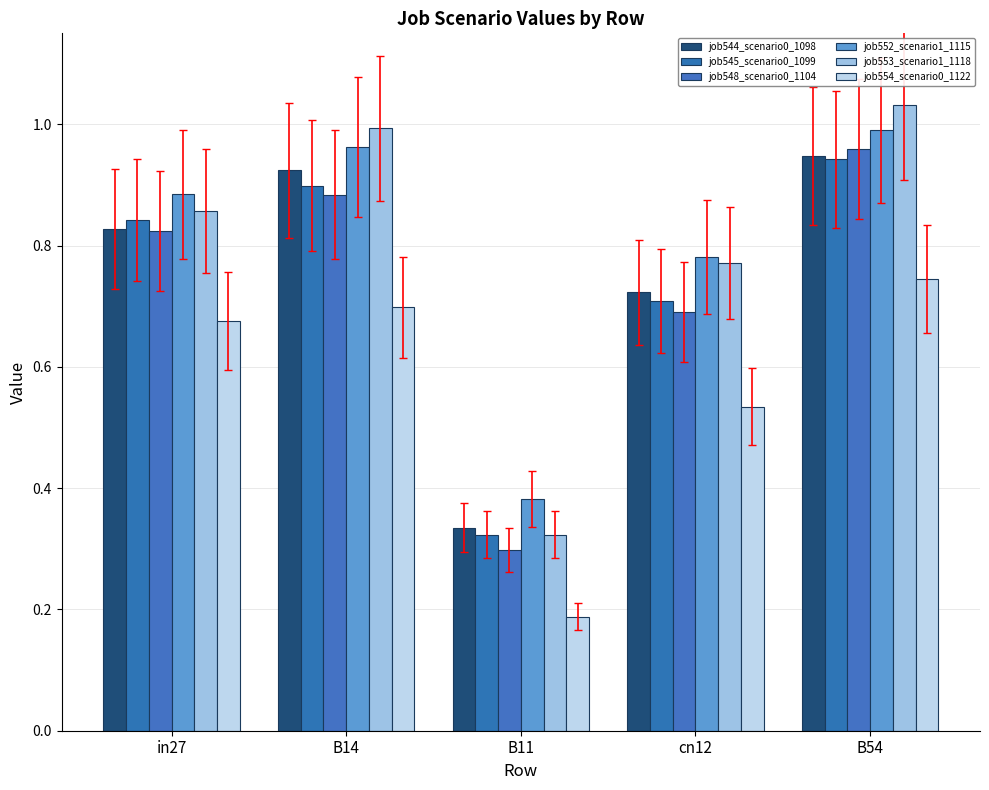

How many bars are there in total?

30